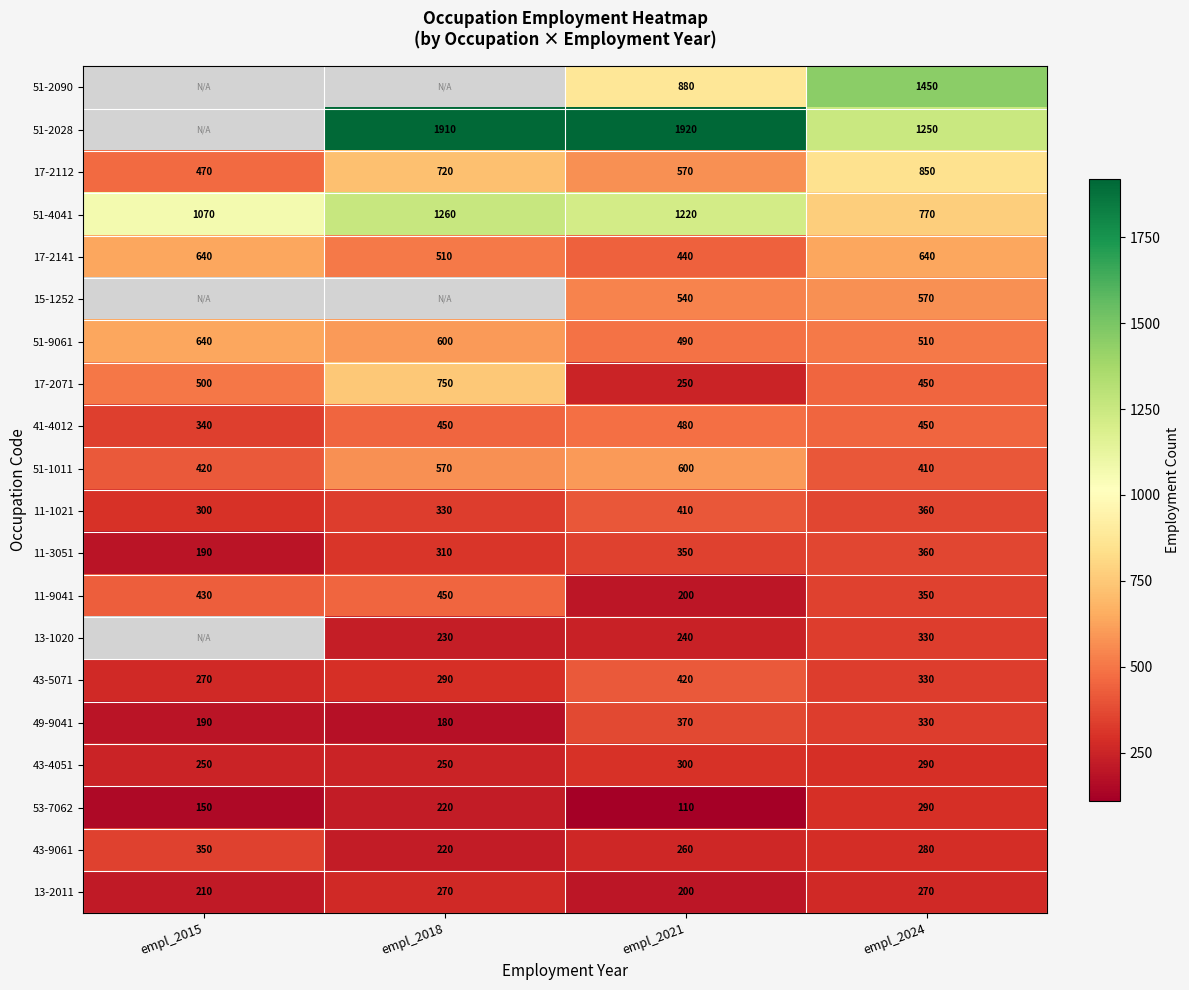

Where is 17-2141 nearest to the value 540?

empl_2018